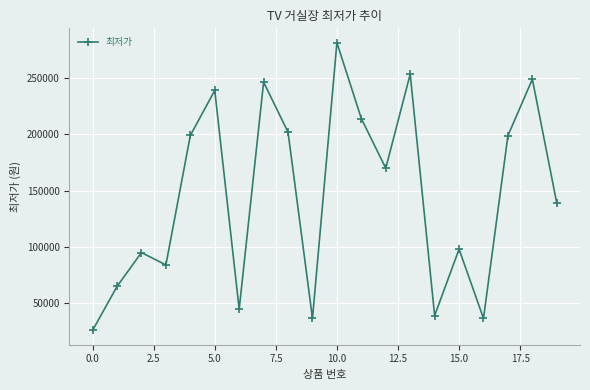

What is the average value?

145810